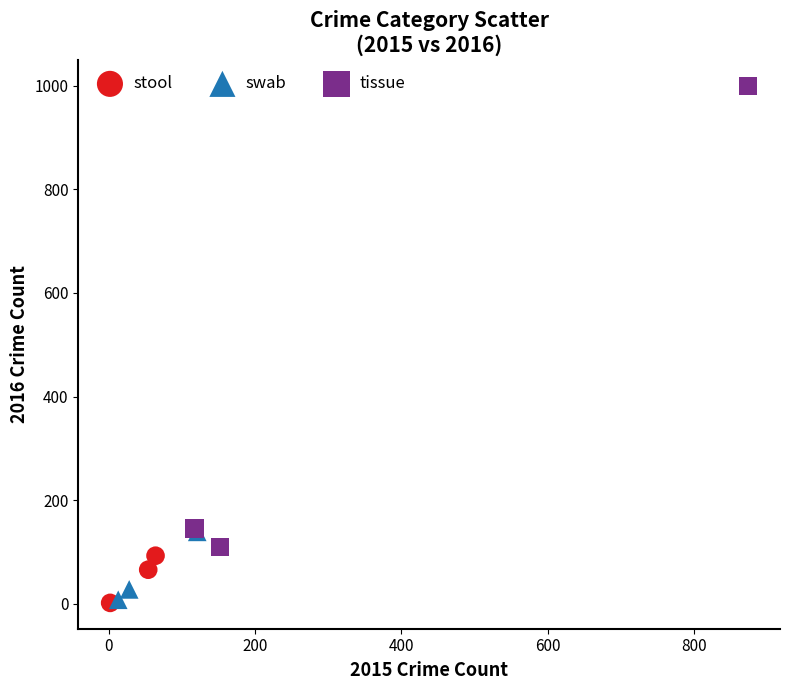

Which series has the largest Y range (max minus min)?

tissue